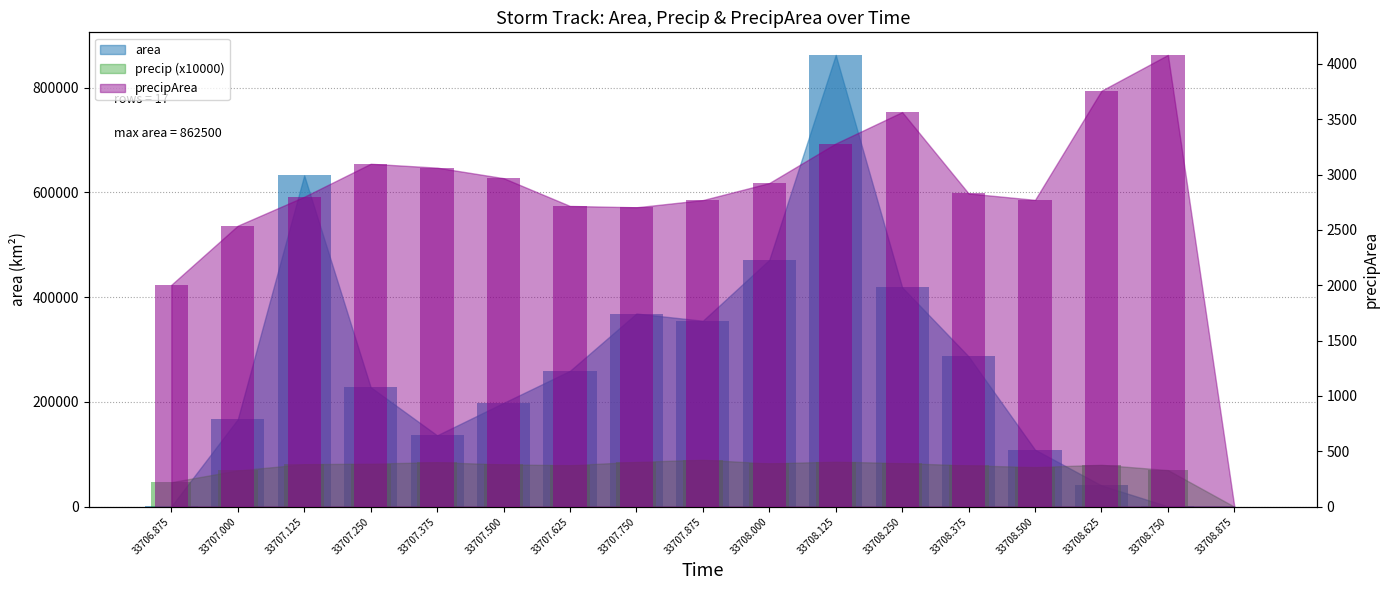

How many series are shown in this chart?

3